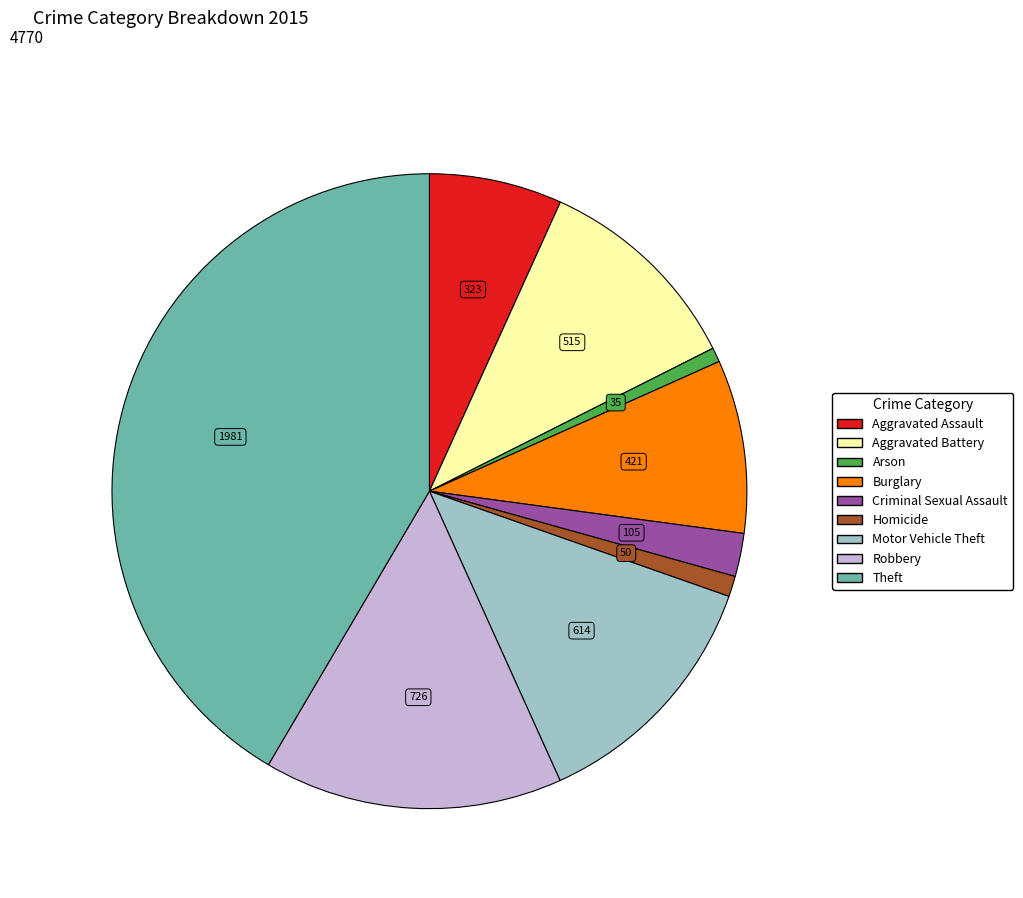

True or false: Robbery accounts for 15% of the total.

True